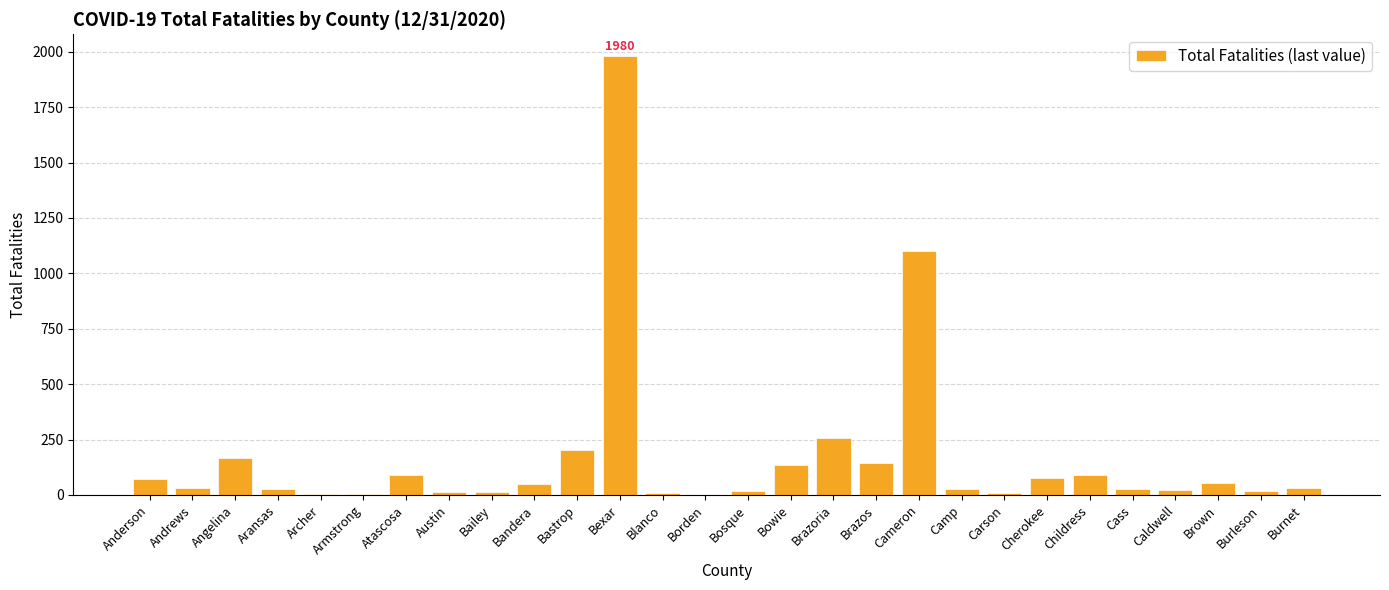

At which label does the data first exceed 33?

Anderson